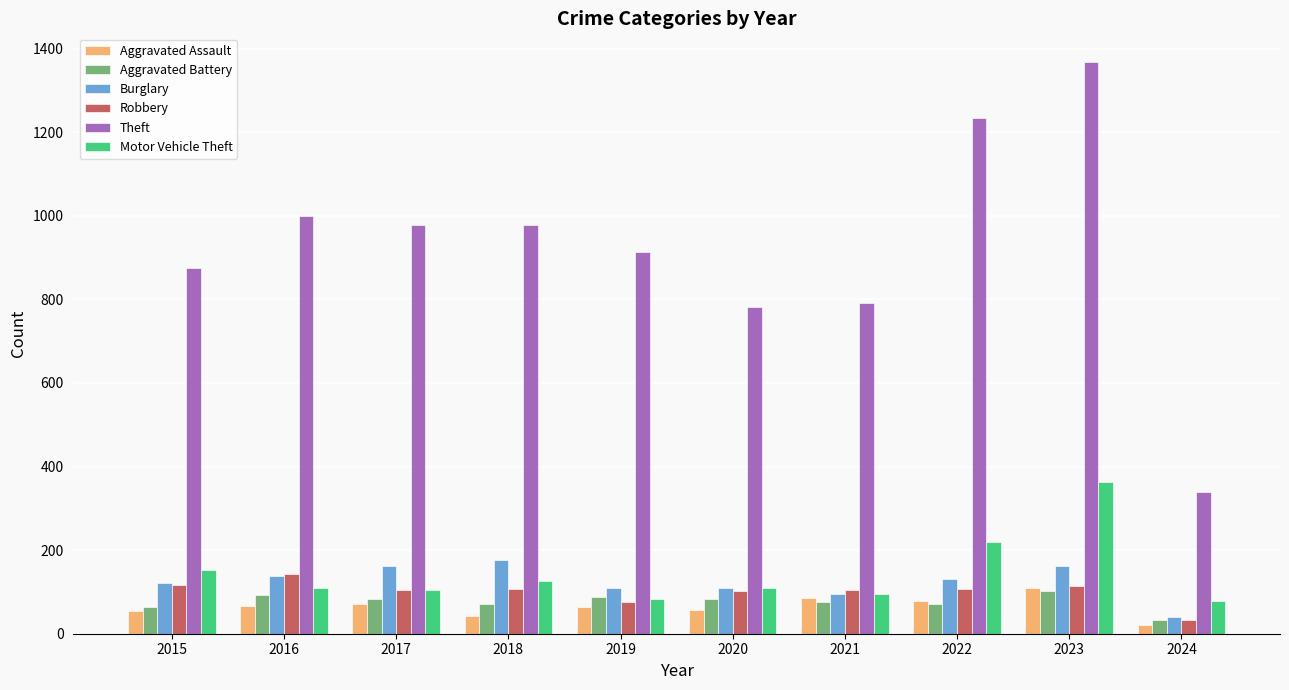

At which category does the chart reach its peak across all series?

2023